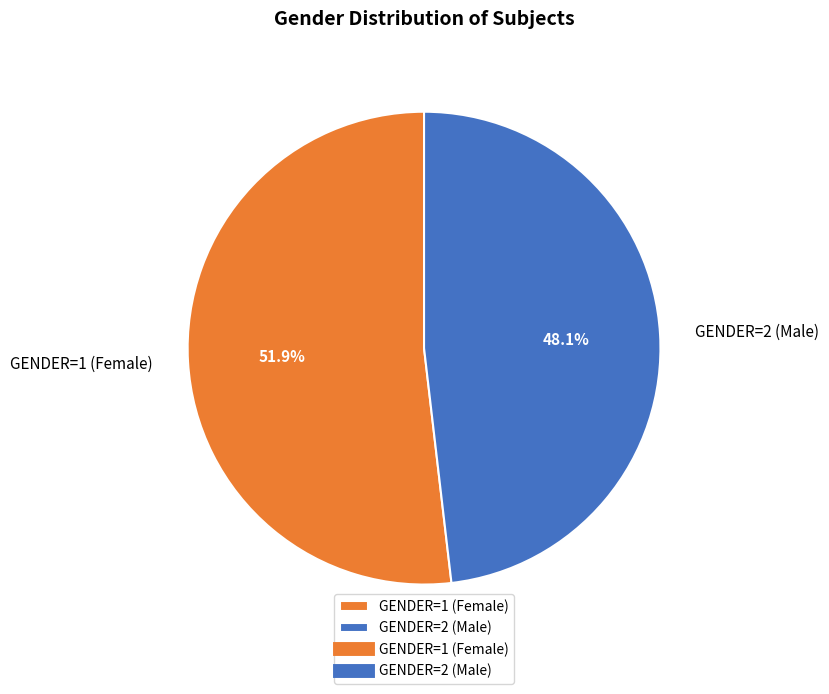

Is the sum of GENDER=1 (Female) and GENDER=2 (Male) greater than half?

Yes